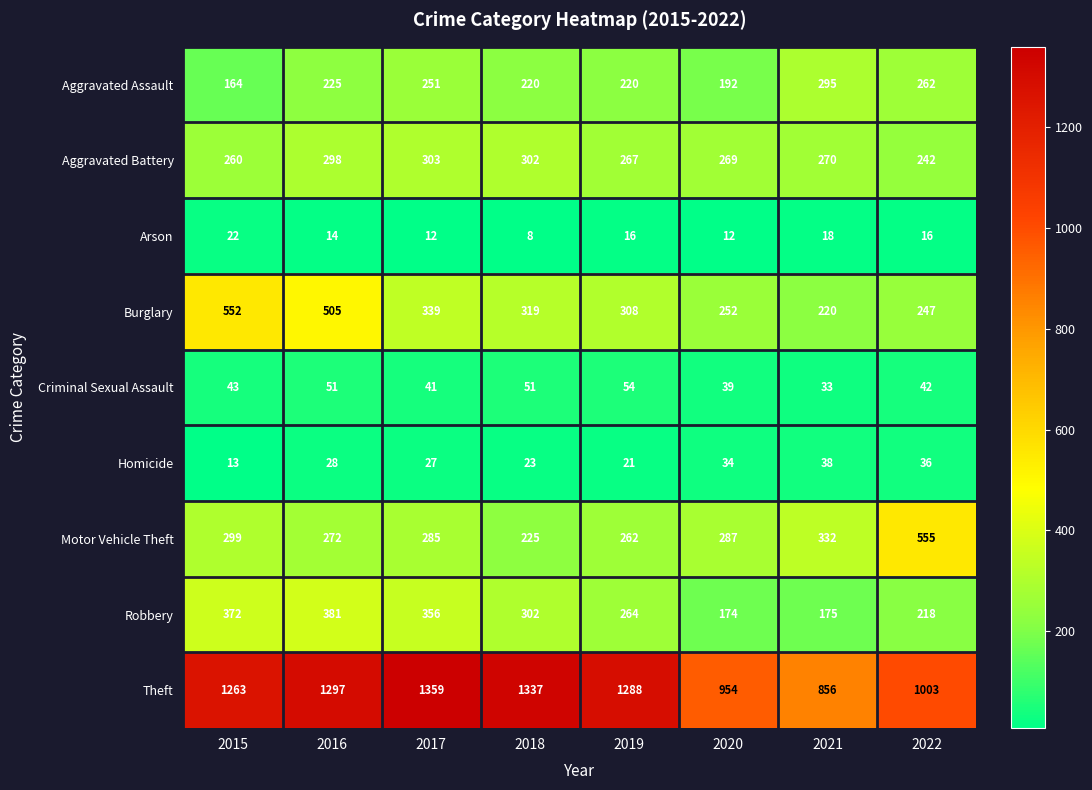

At how many categories does at least one series exceed 1234?

5